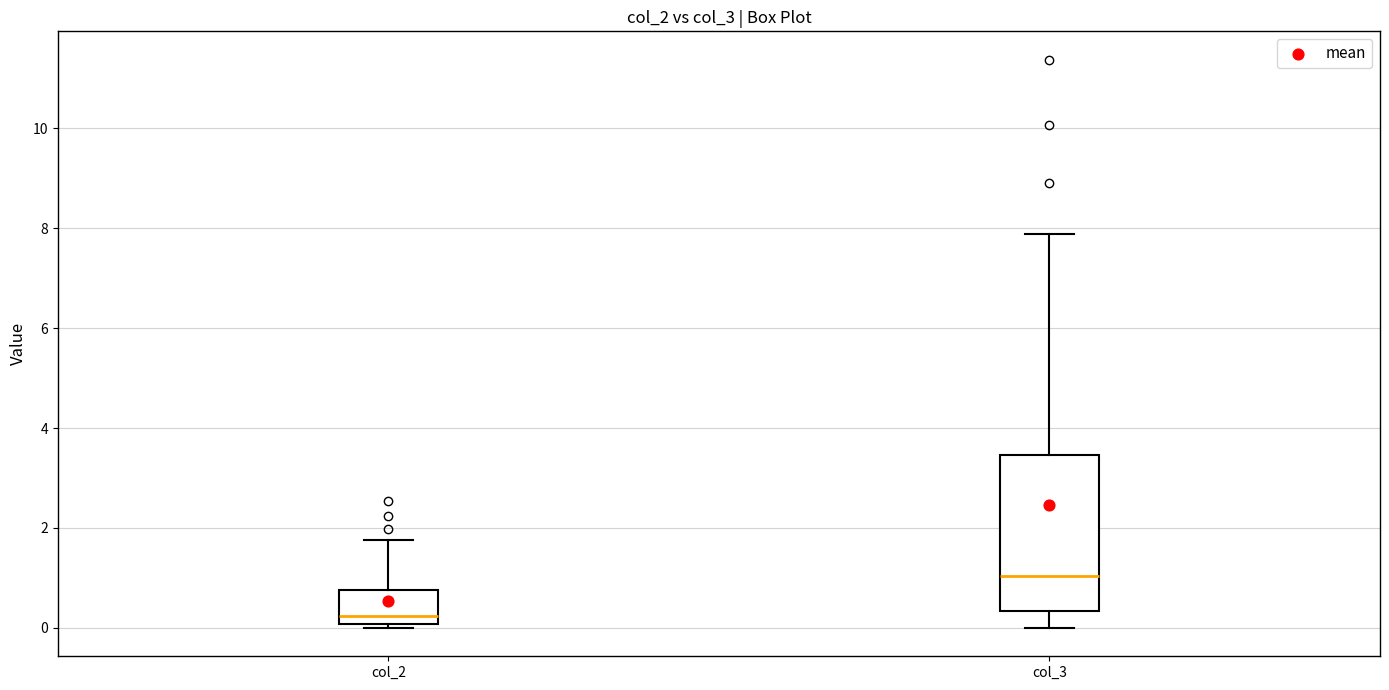

Comparing the boxes themselves (not the whiskers), which one is the tallest?

col_3